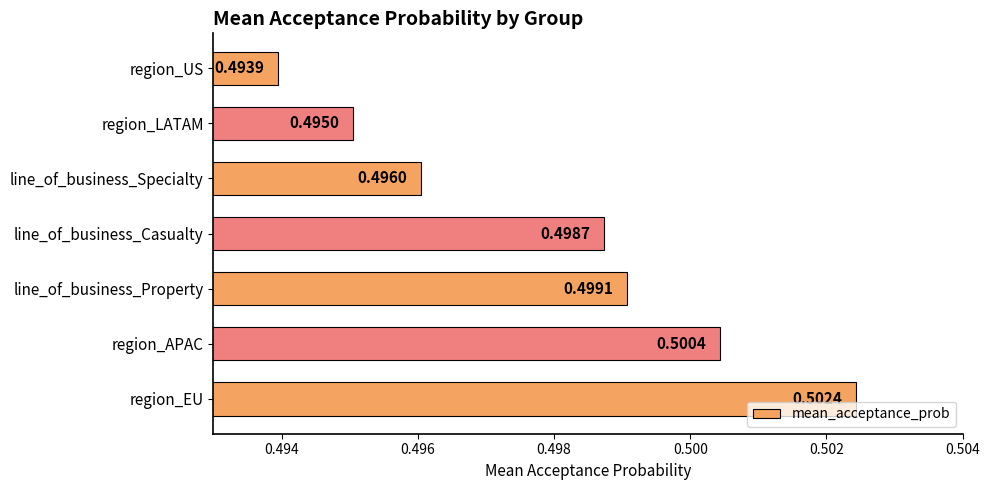

List the labels in order of value, smallest first.

region_US, region_LATAM, line_of_business_Specialty, line_of_business_Casualty, line_of_business_Property, region_APAC, region_EU